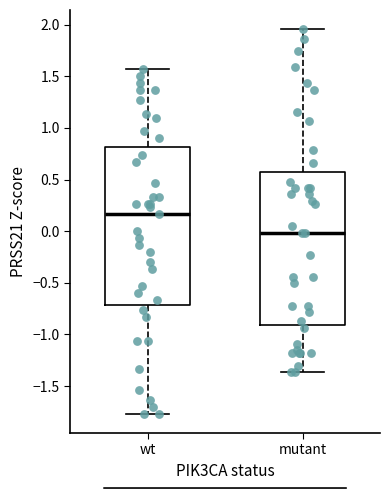

Reading left to right, transcribe this box plot: for each box, give where its median line is, the range the box spans, and where its two whiskers end, as read against the y-axis. The values are not printed on the chart, so give them approximately, as read against the axis.

wt: median 0.15, box -0.70 to 0.80, whiskers -1.75 to 1.55
mutant: median 0.00, box -0.90 to 0.55, whiskers -1.35 to 1.95